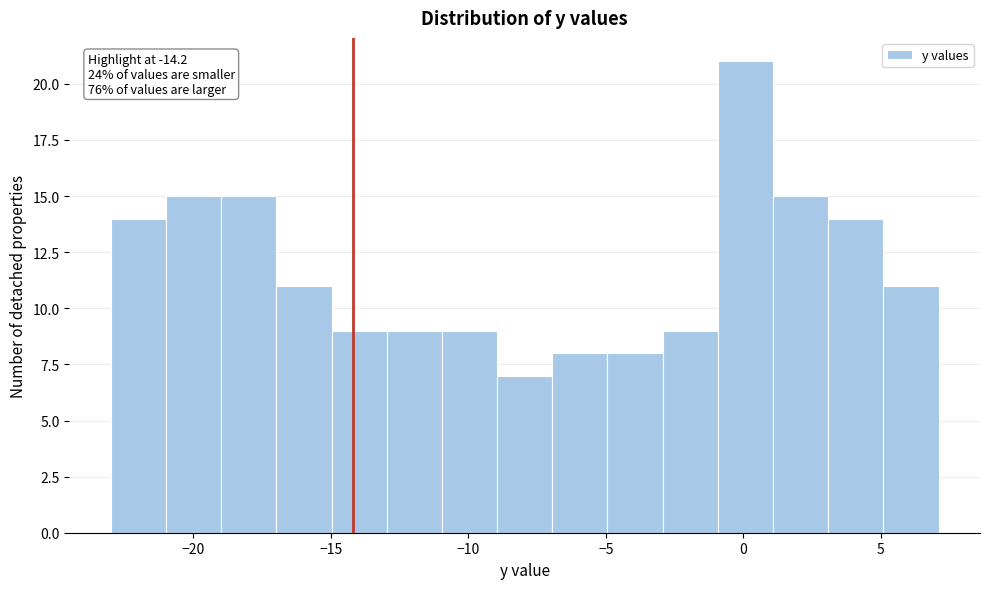

Which range on the x-axis has the tallest bar?

-1 to 1